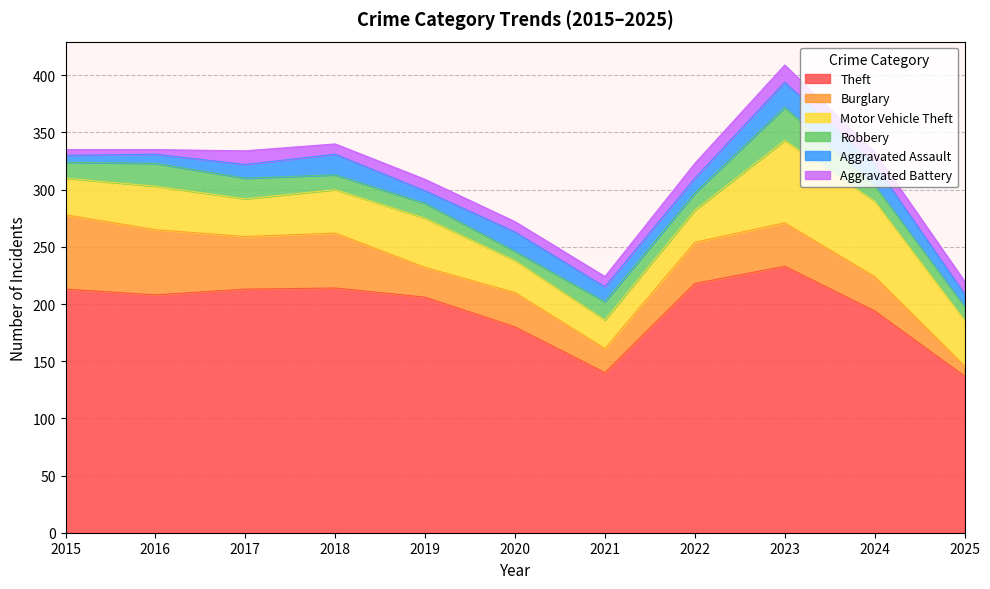

At which category does Aggravated Assault reach its first local valley?

2019